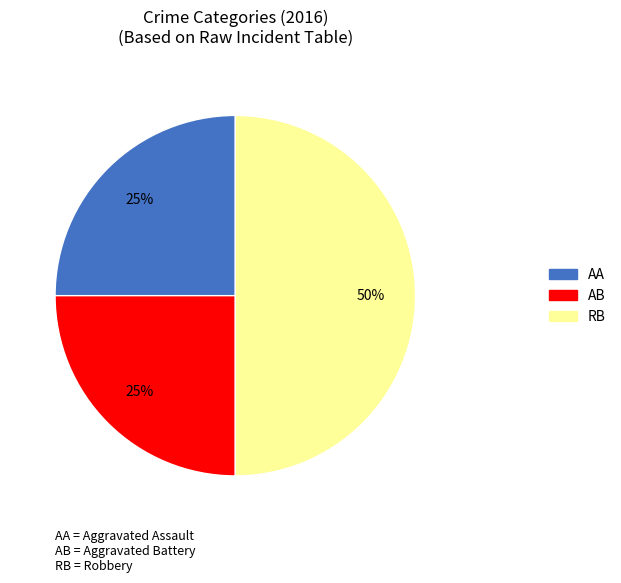

Count the number of slices in the pie.

3